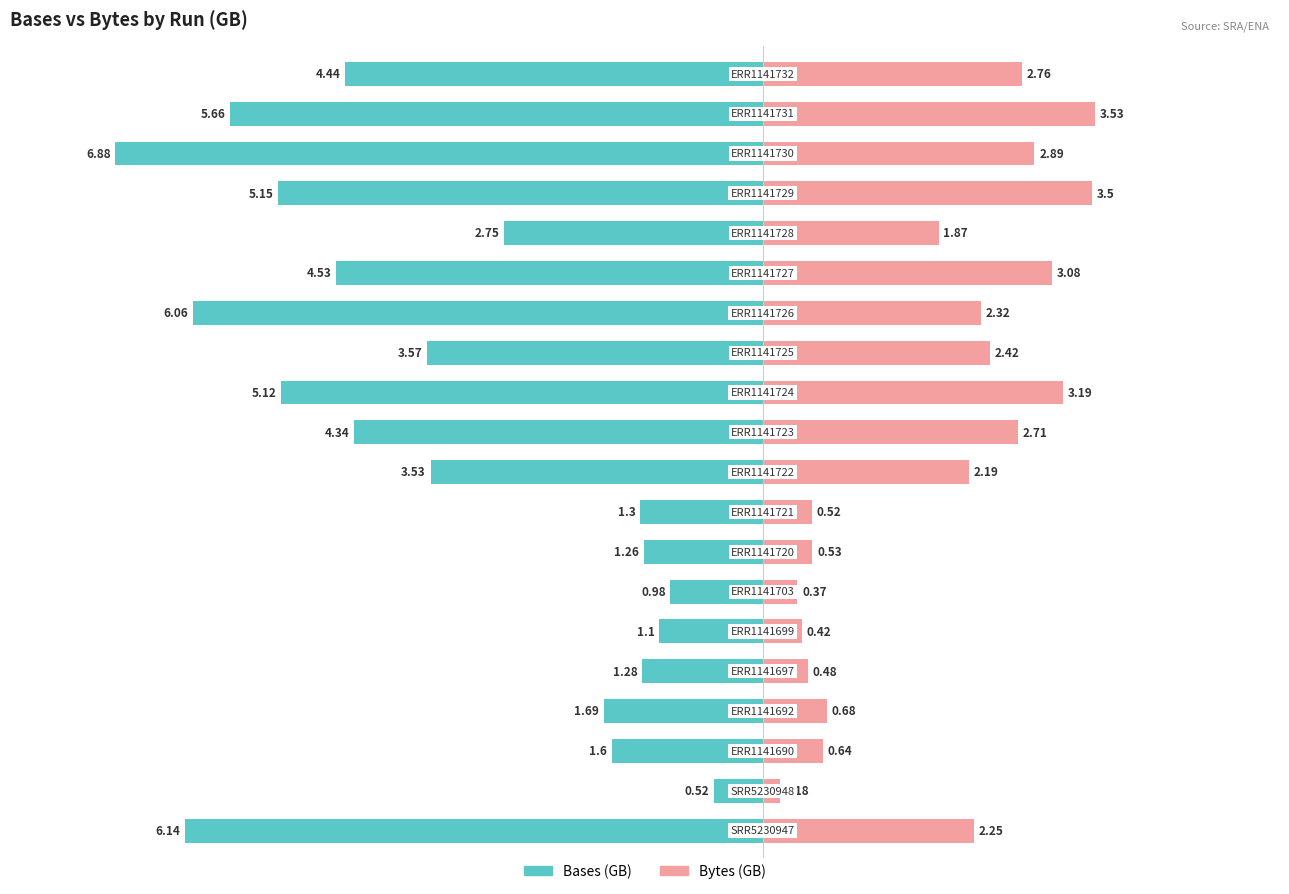

How many bars are there in each group?

2